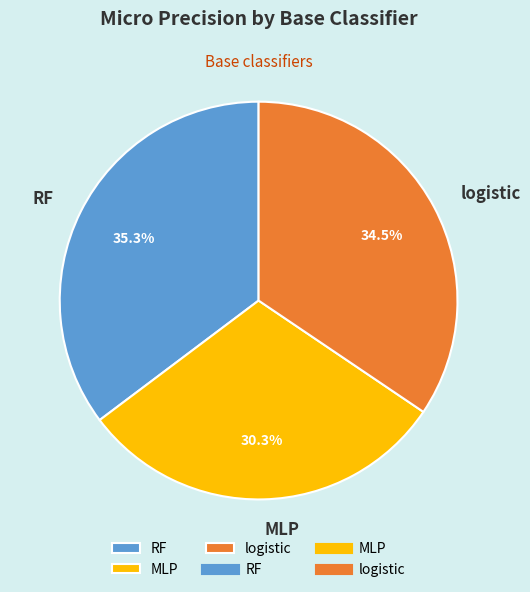

Is logistic the majority of the pie?

No